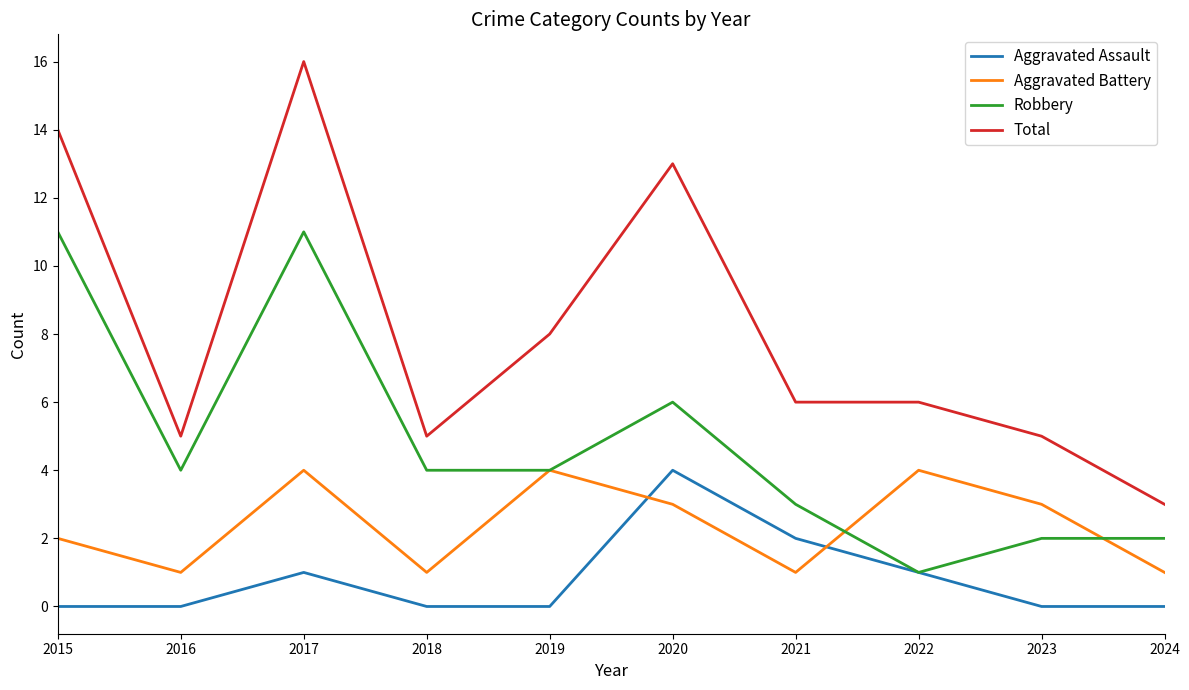

The Aggravated Battery series shows 1 at 2022. True or false?

False